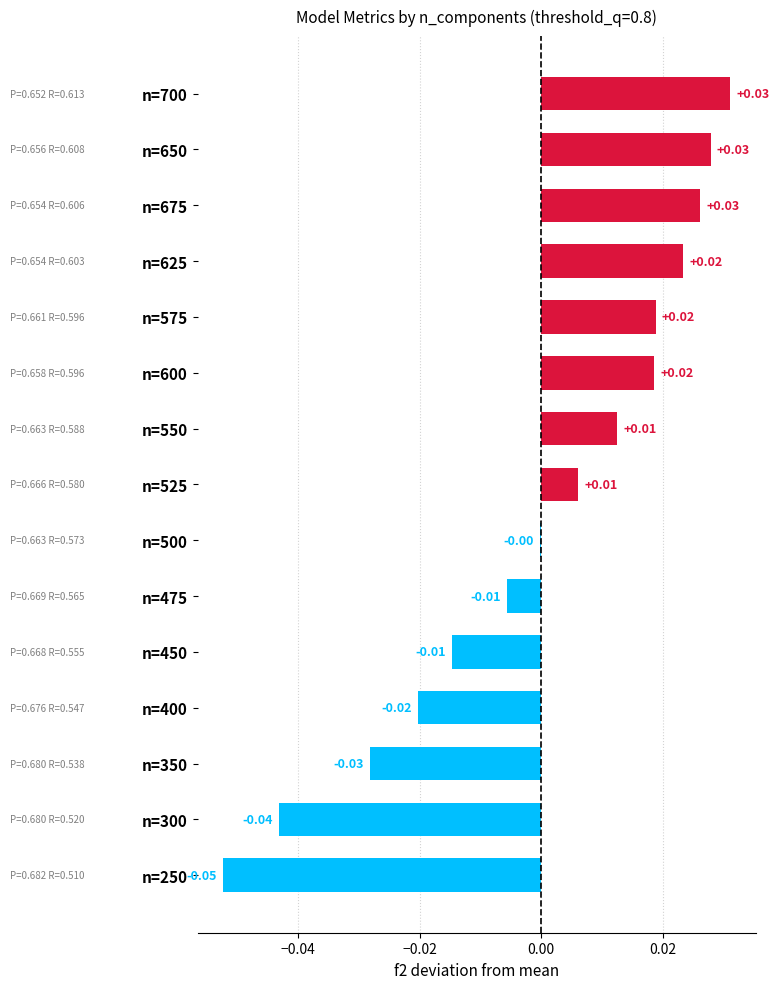

Are the bars horizontal?

Yes